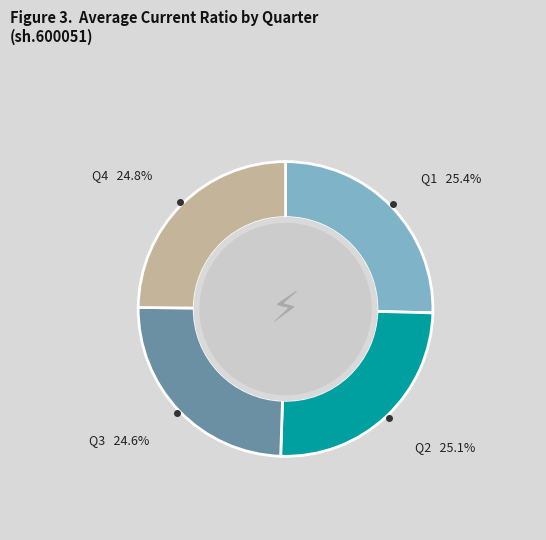

Is there a majority slice in this chart?

No